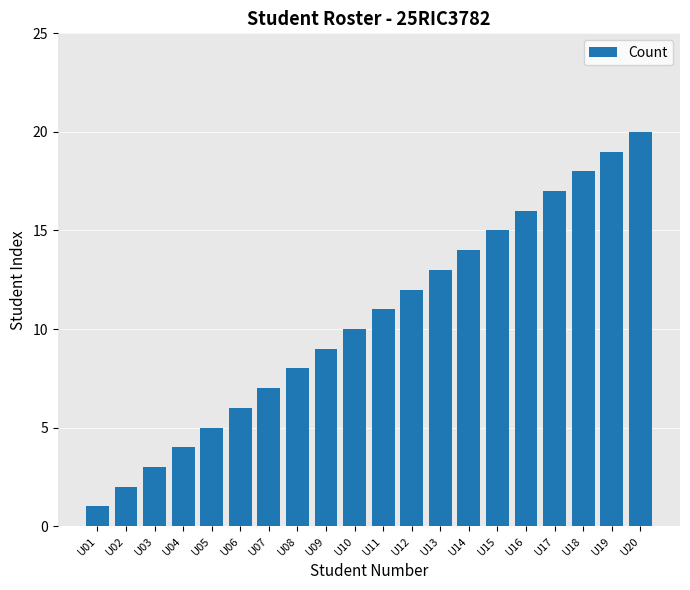

What is the minimum value shown in the chart?

1